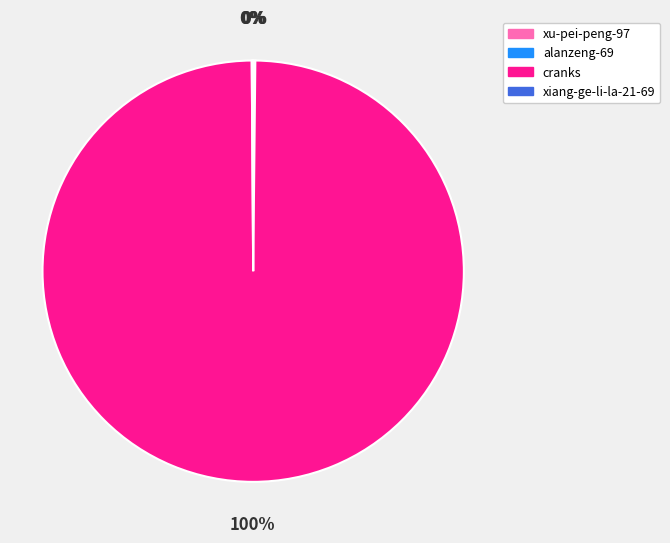

Does any single category account for the majority?

Yes